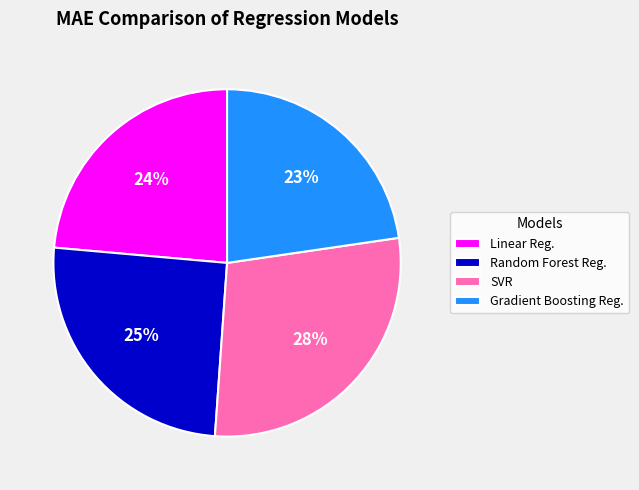

Is there any slice that represents more than half of the pie?

No